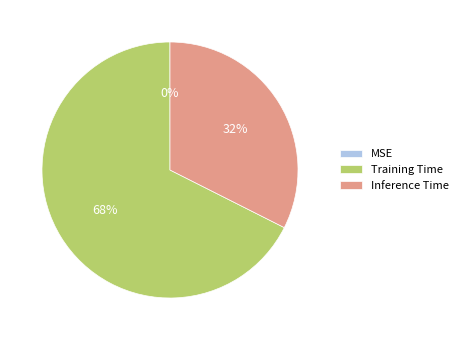

Which has a higher value, Inference Time or Training Time?

Training Time